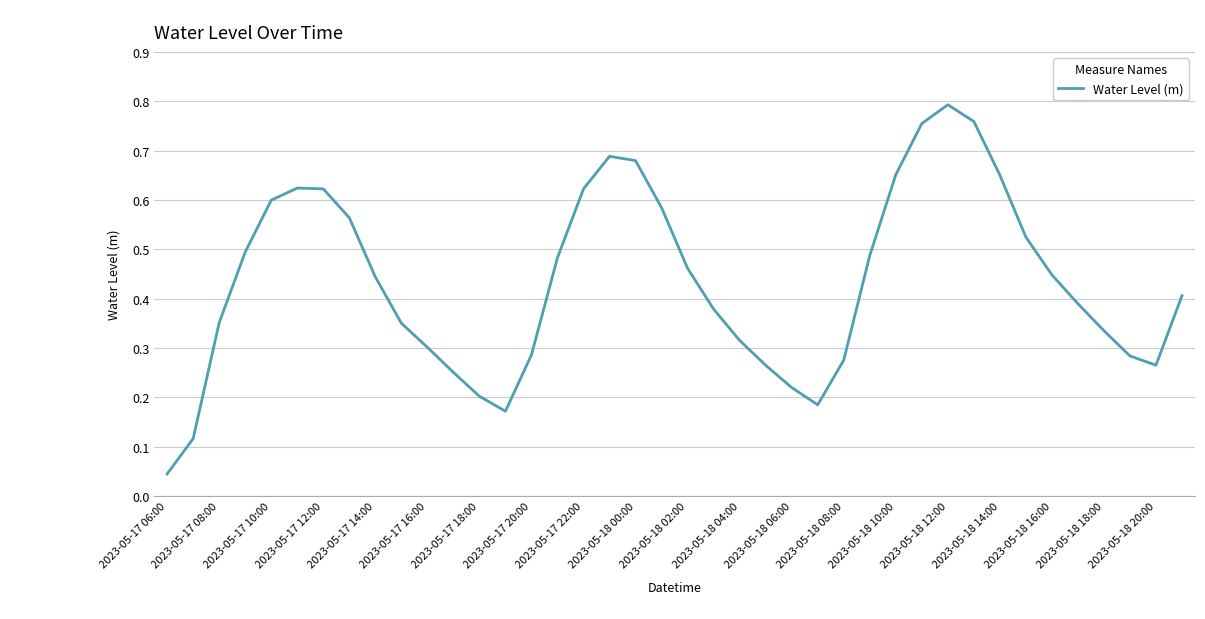

How many lines are shown in the chart?

1